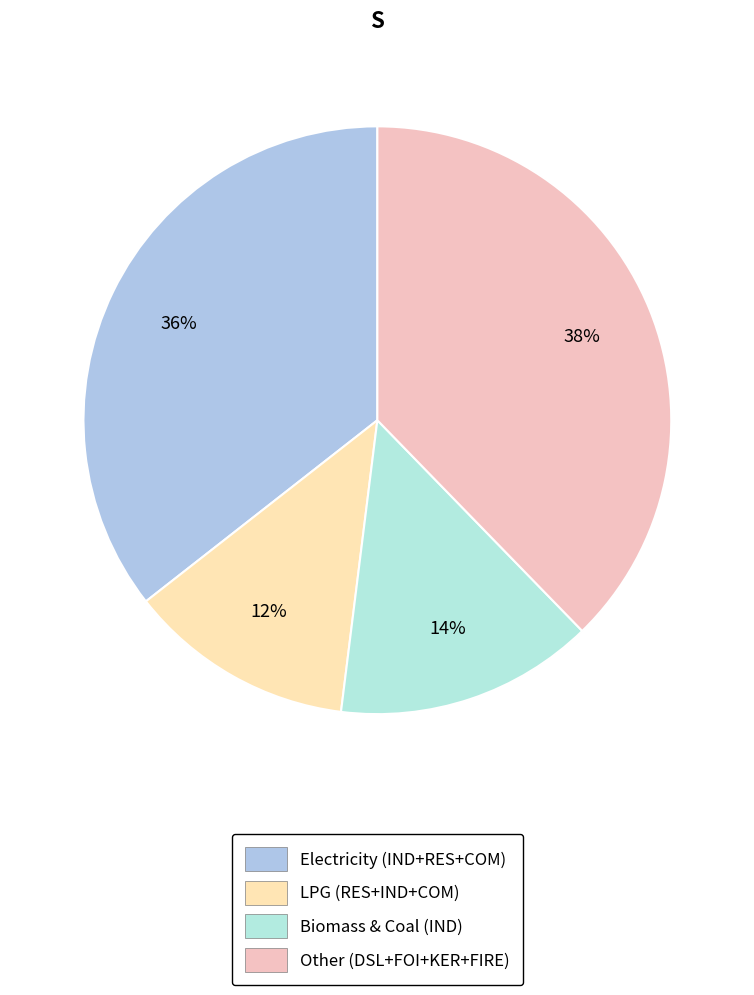

Is there a majority slice in this chart?

No